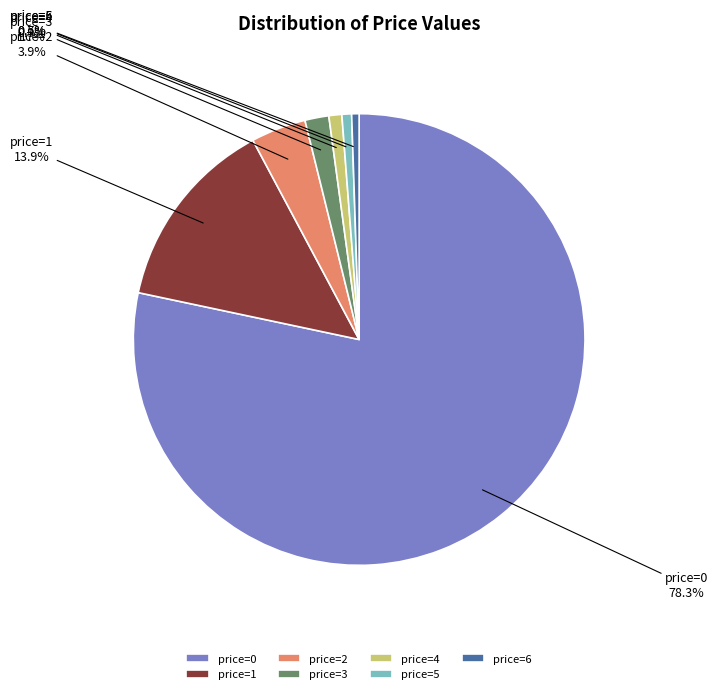

Is it true that price=1 is 27% of the pie?

False